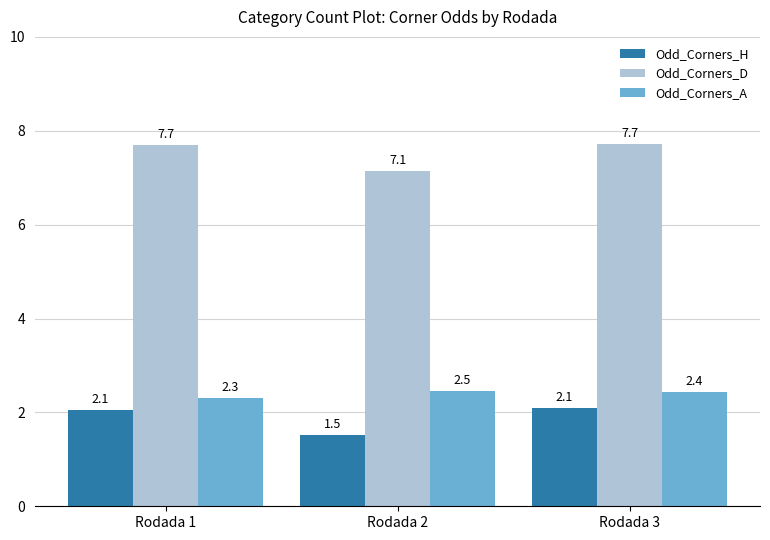

What is the minimum value shown in the chart?

1.5